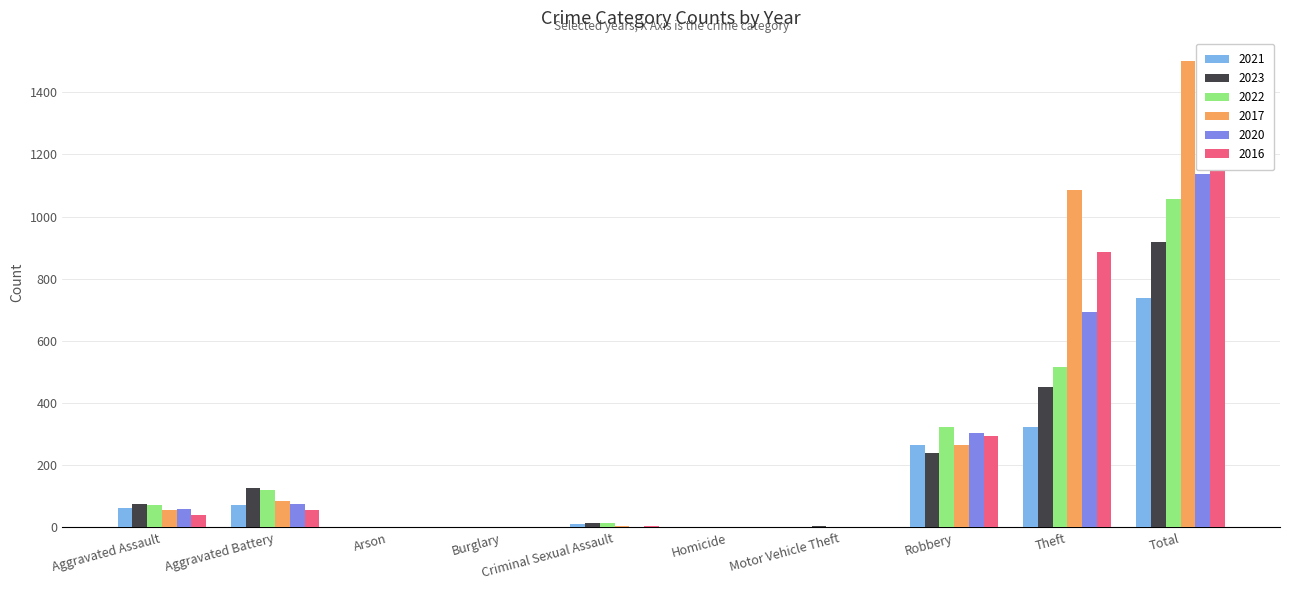

What is the sum of all 2016 values?

2566